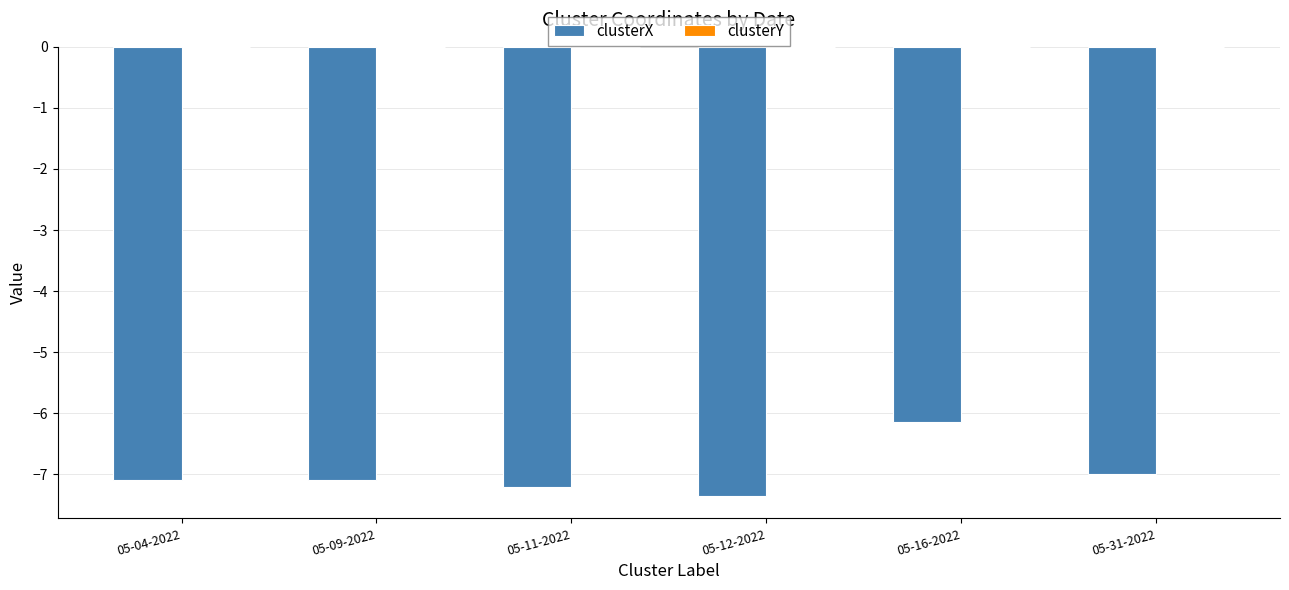

At which label is clusterX closest to -6?

05-16-2022